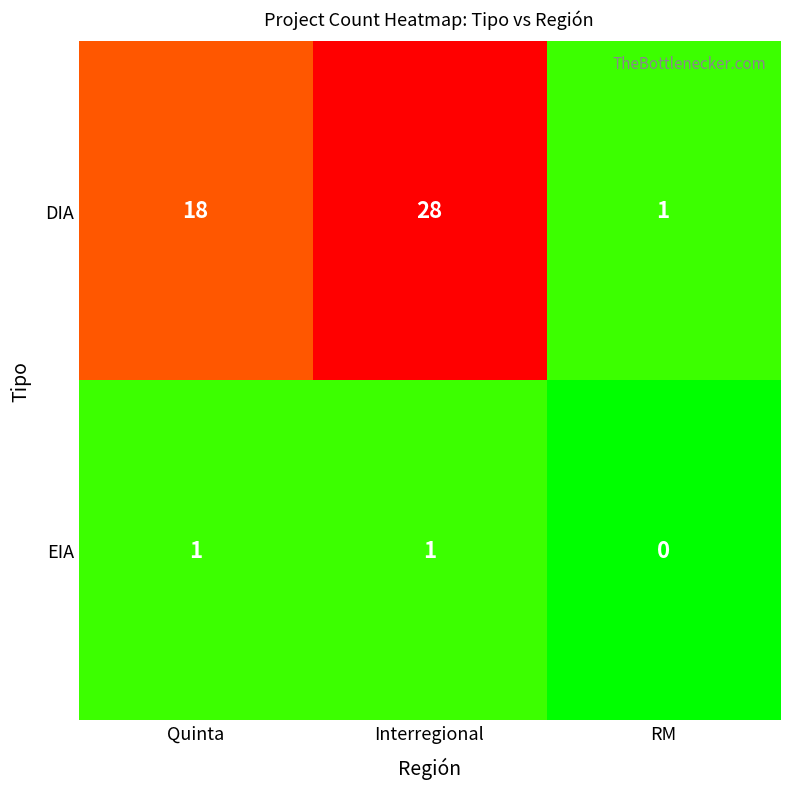

Rank the series by their maximum value, from lowest to highest.

EIA, DIA